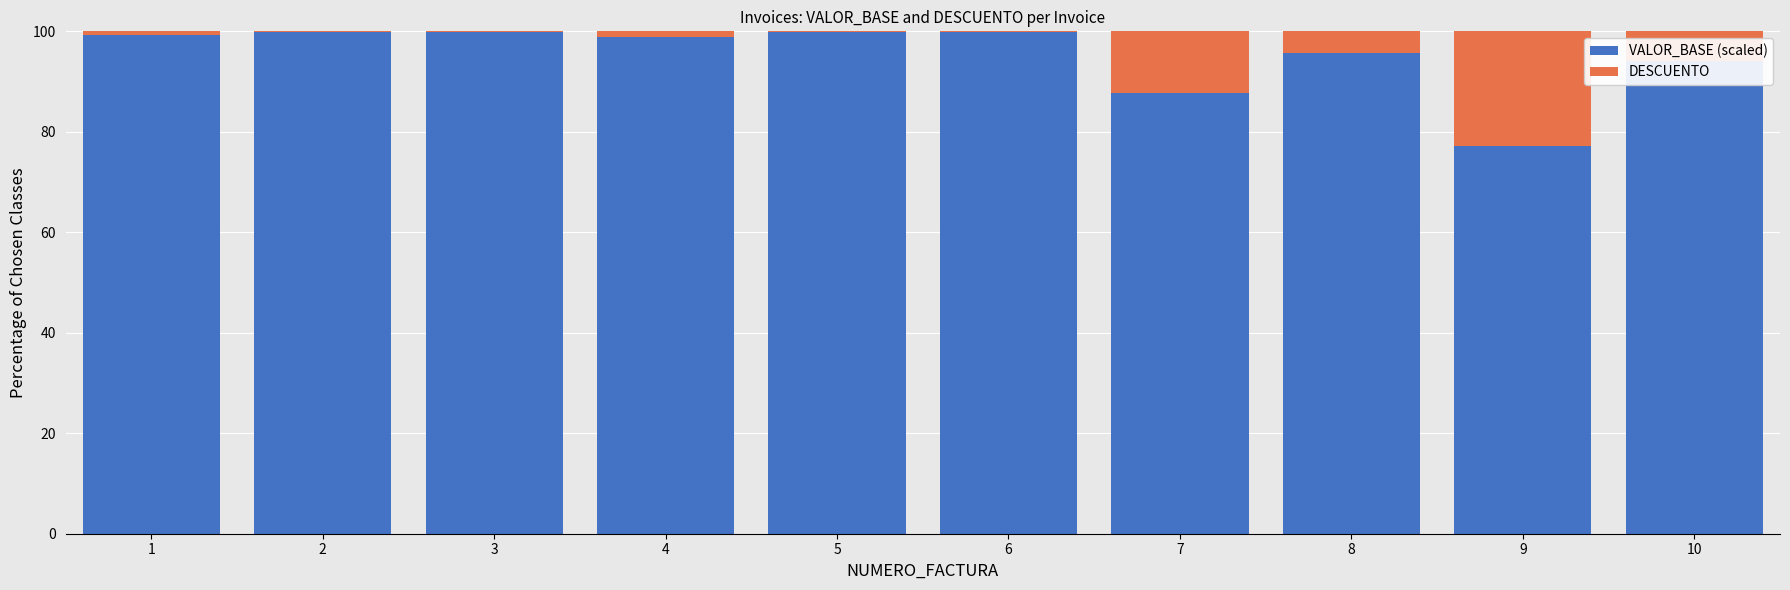

What is the sum of all VALOR_BASE (scaled) values?

952.2